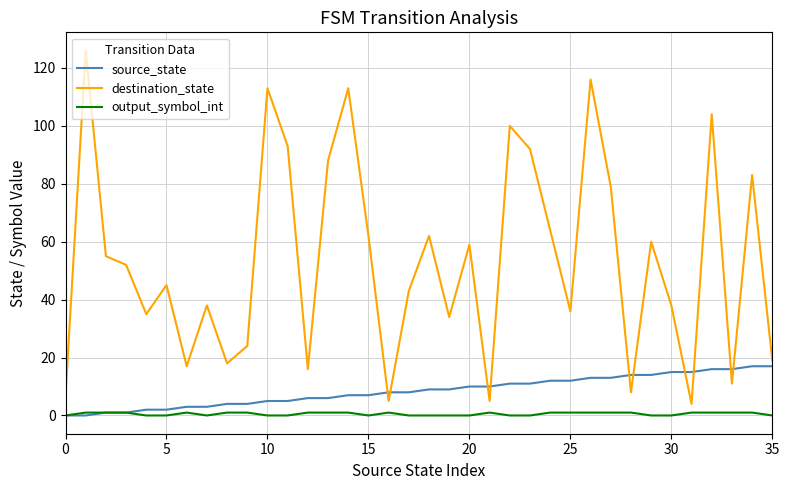

What is the greatest value displayed?

126